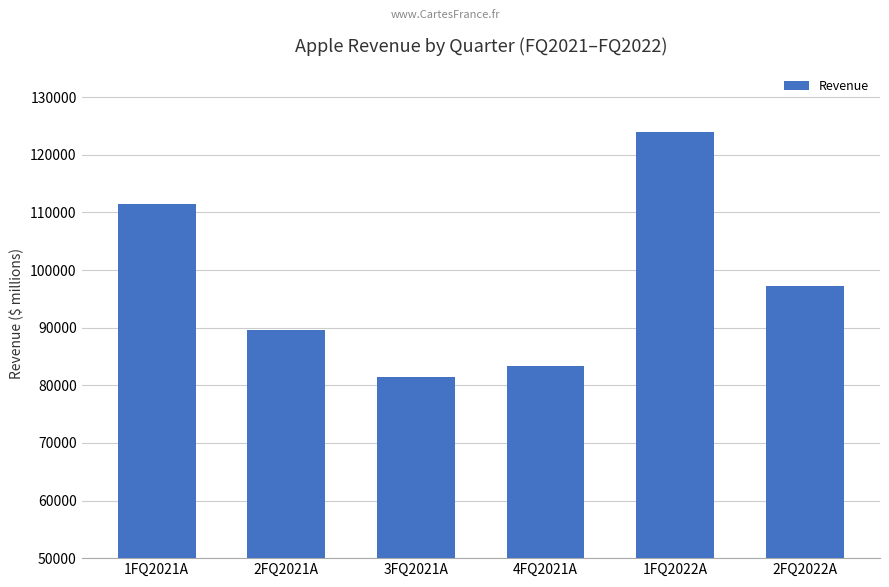

How many distinct data groups are displayed?

1